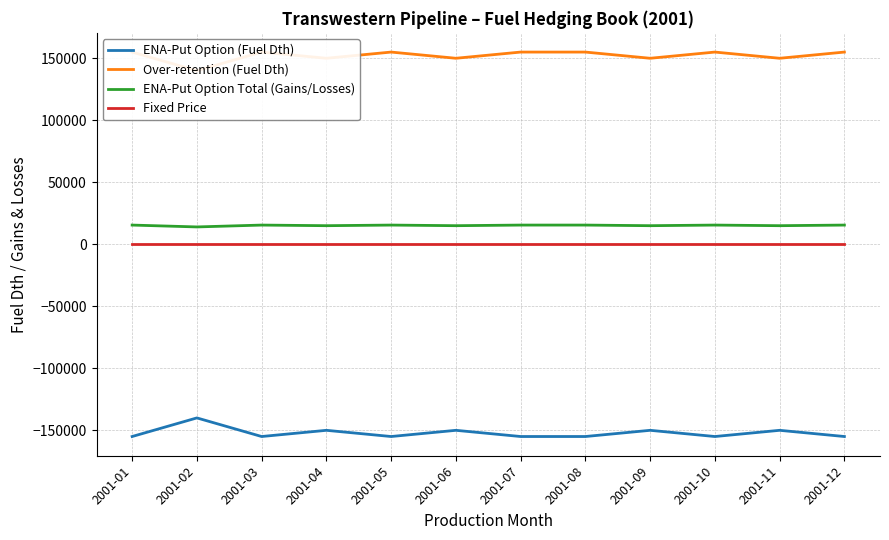

Which series changed the most between 2001-02 and 2001-08?

ENA-Put Option (Fuel Dth)